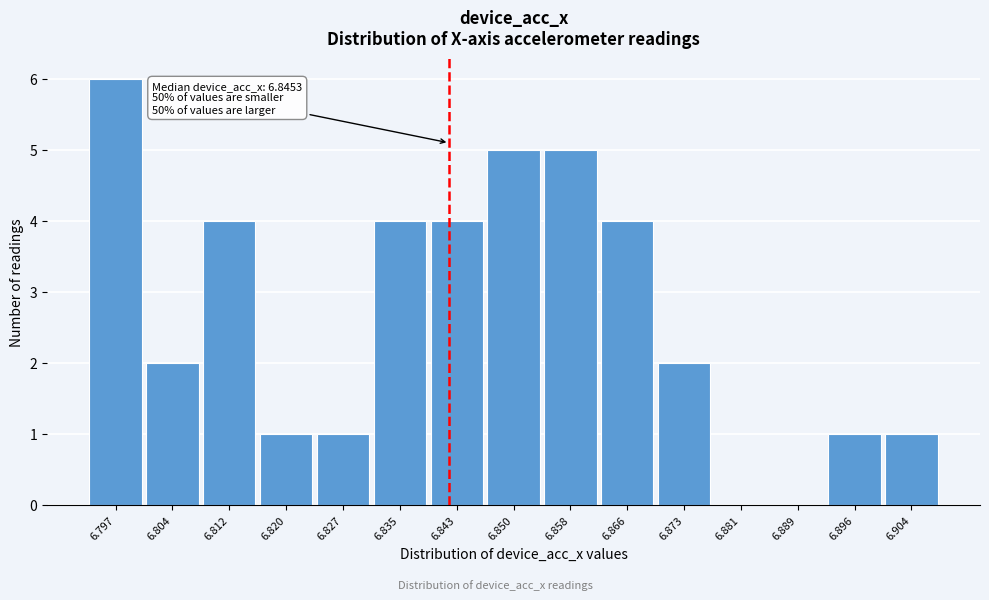

Reading left to right, what are all the values shown in this chart?

6.797=6	6.804=2	6.812=4	6.820=1	6.827=1	6.835=4	6.843=4	6.850=5	6.858=5	6.866=4	6.873=2	6.881=0	6.889=0	6.896=1	6.904=1